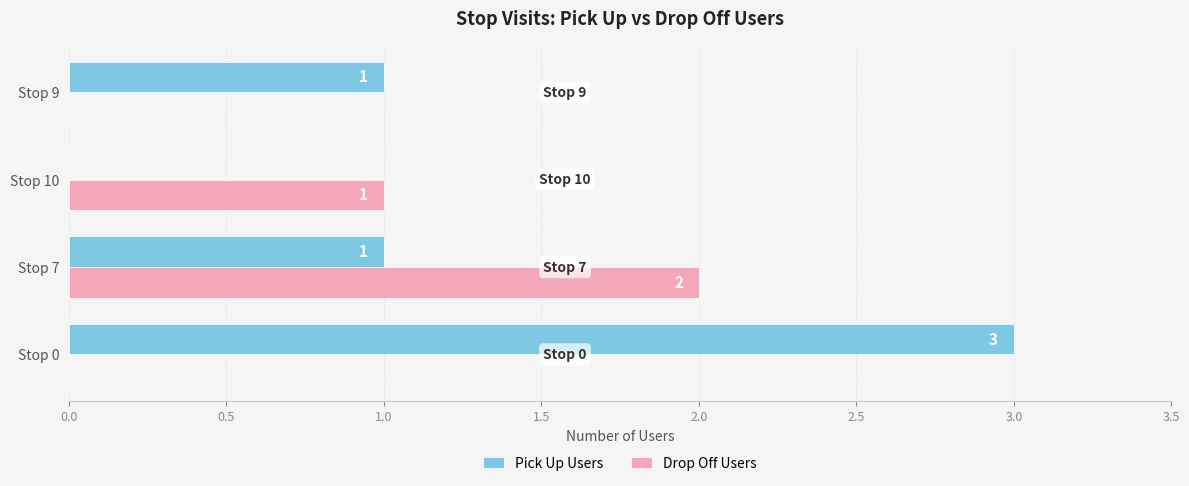

Which series has the largest total across all categories?

Pick Up Users